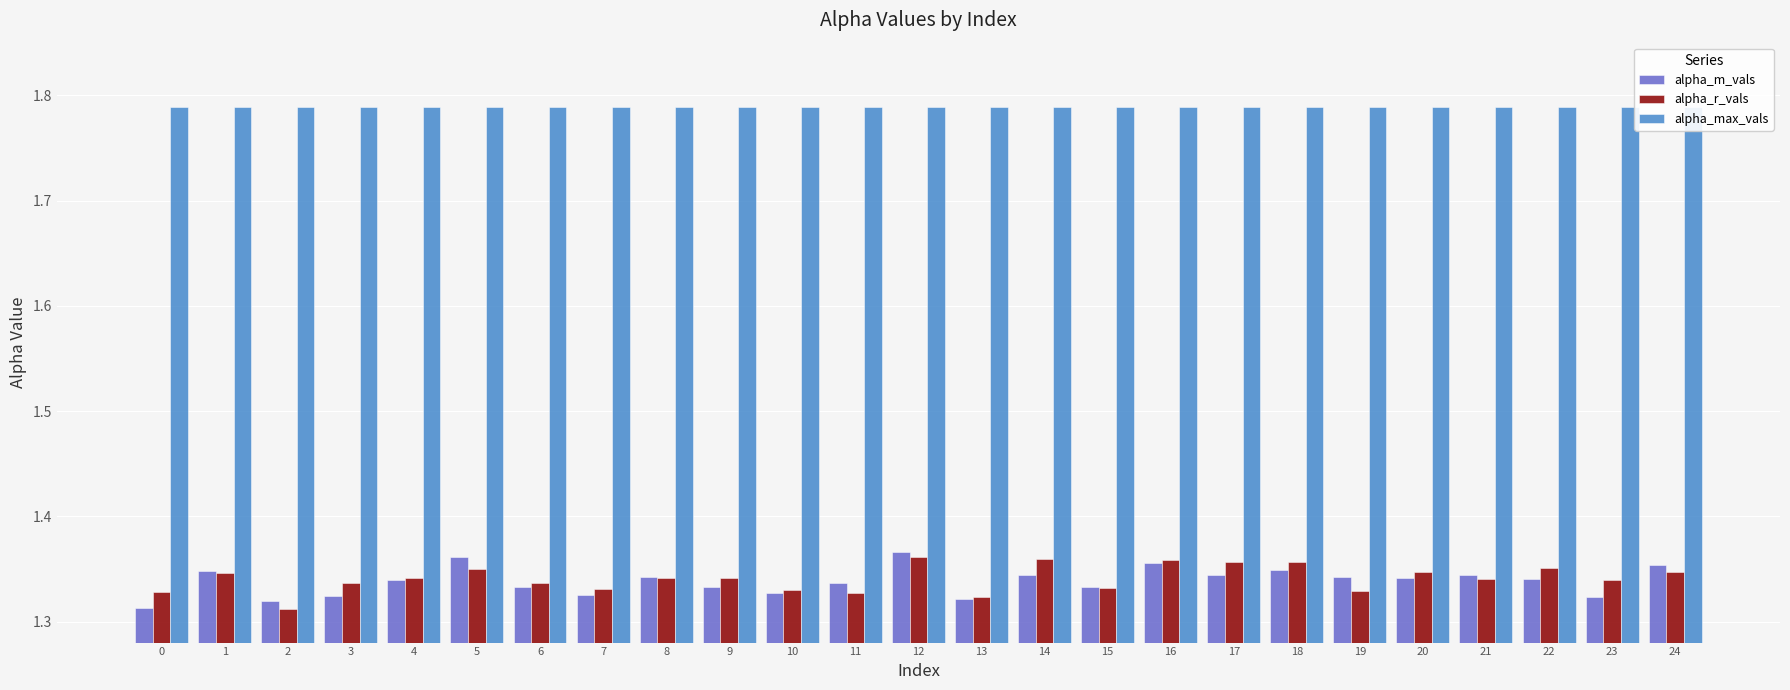

Rank the series by their maximum value, from lowest to highest.

alpha_r_vals, alpha_m_vals, alpha_max_vals